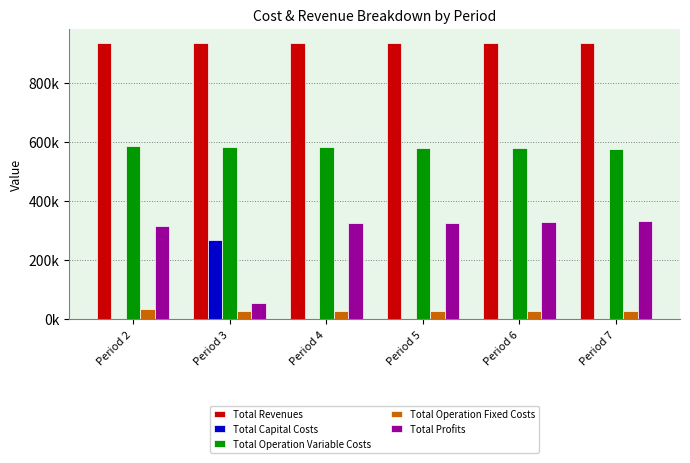

Are the bars horizontal?

No